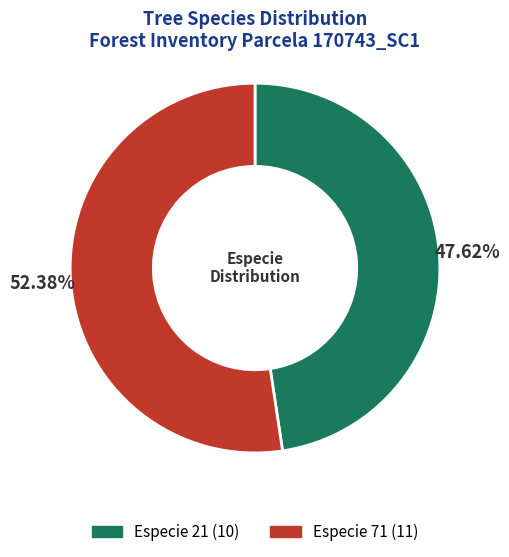

Does any single category account for the majority?

Yes